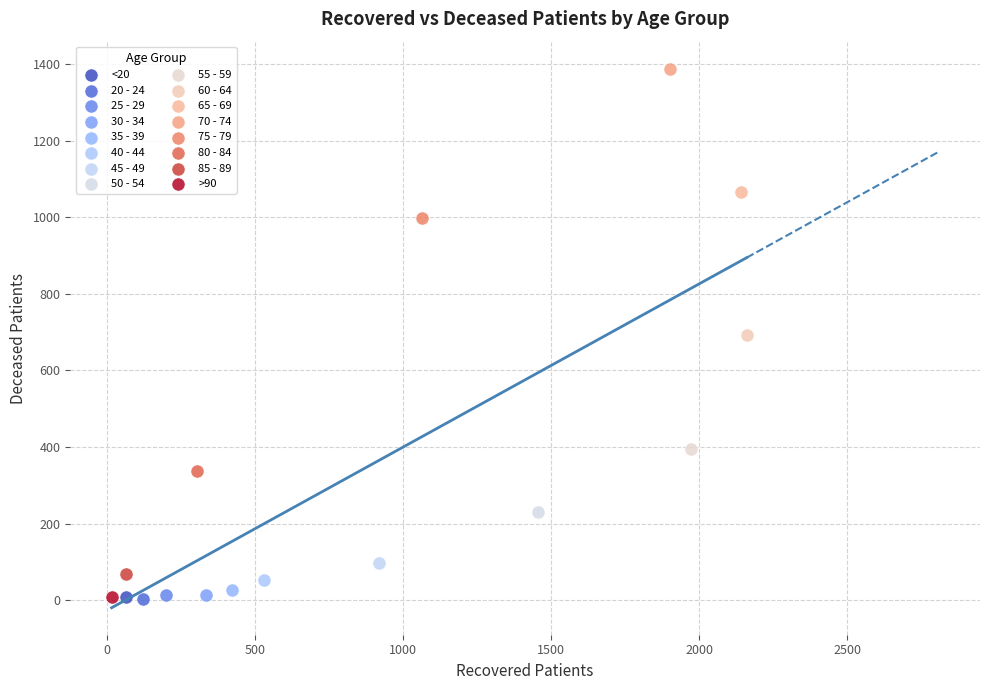

What are all the series names shown in the legend?

<20, 20 - 24, 25 - 29, 30 - 34, 35 - 39, 40 - 44, 45 - 49, 50 - 54, 55 - 59, 60 - 64, 65 - 69, 70 - 74, 75 - 79, 80 - 84, 85 - 89, >90